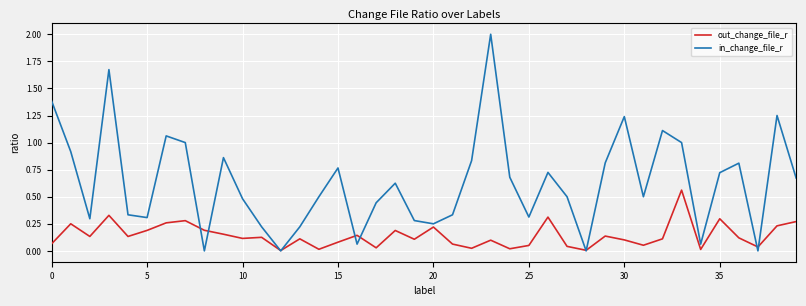

Which series ends up on top after the final intersection of out_change_file_r and in_change_file_r?

in_change_file_r